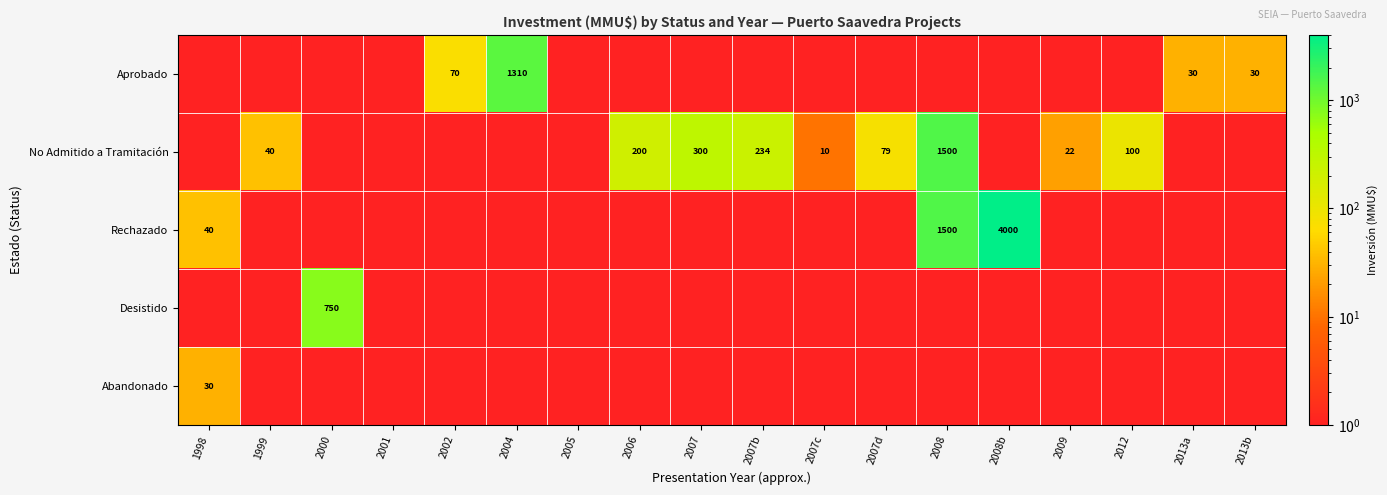

The value of No Admitido a Tramitación at 2008 is 1500.0. True or false?

True